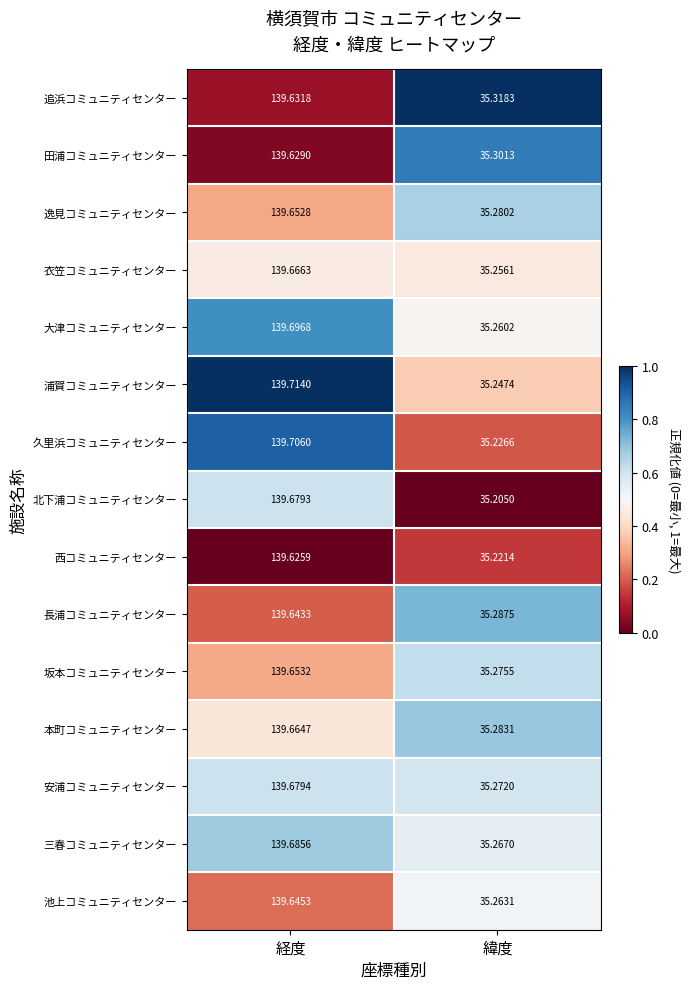

Rank the categories by 安浦コミュニティセンター value from highest to lowest.

経度, 緯度